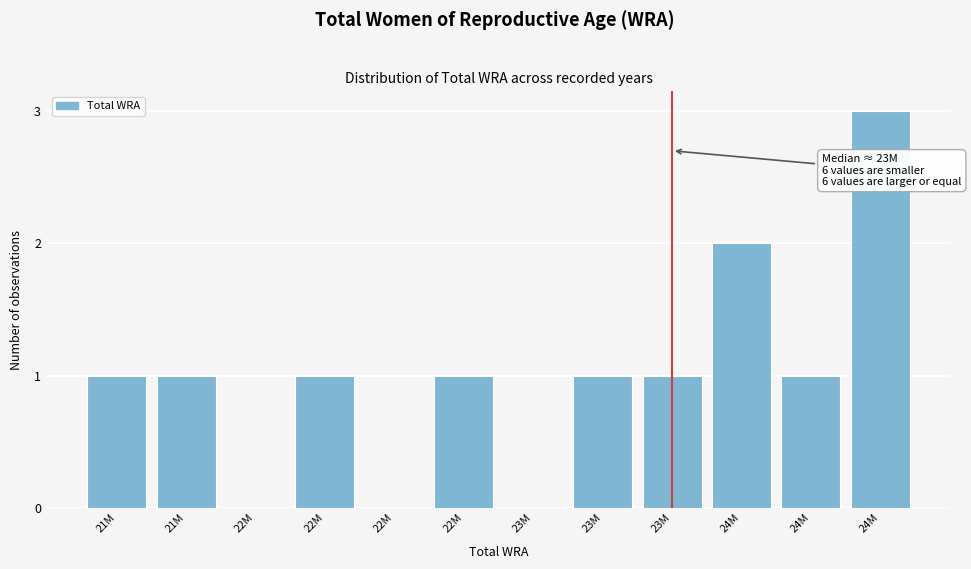

How many categories are shown in the chart?

12